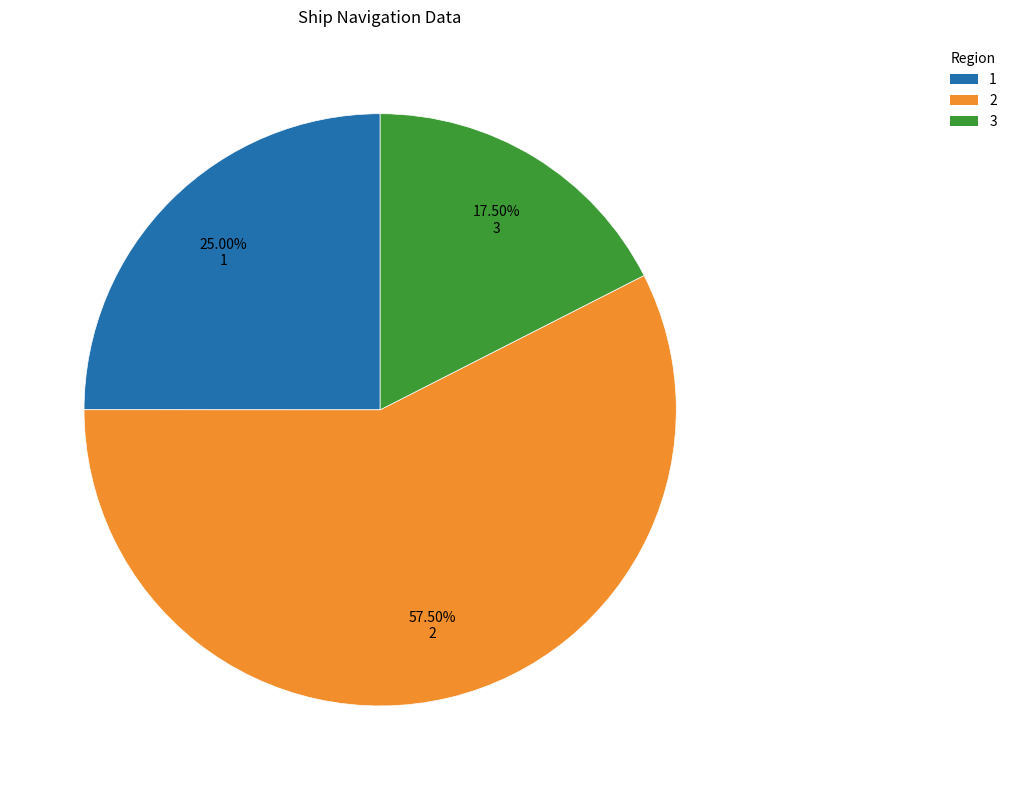

Is there any slice that represents more than half of the pie?

Yes